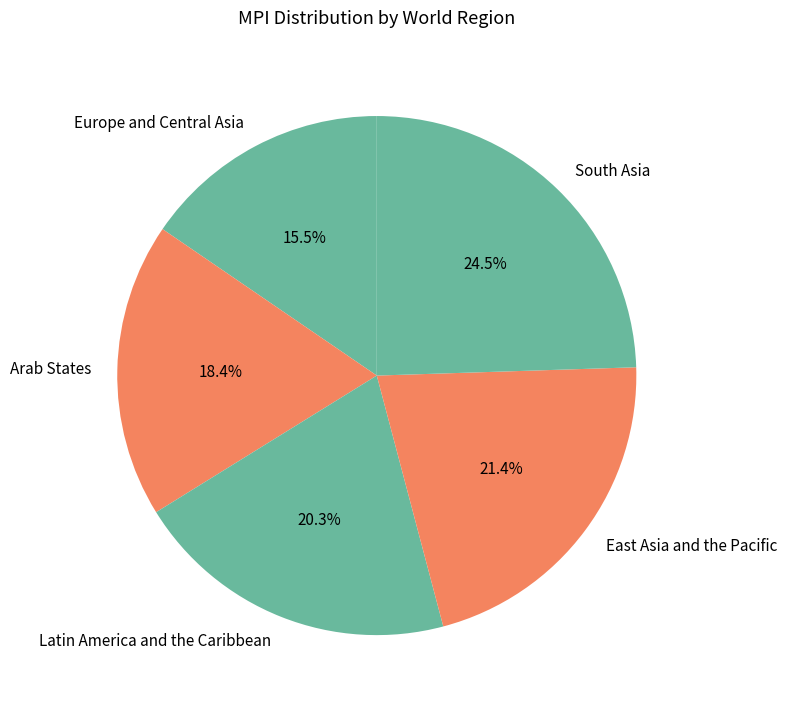

Count the number of slices in the pie.

5